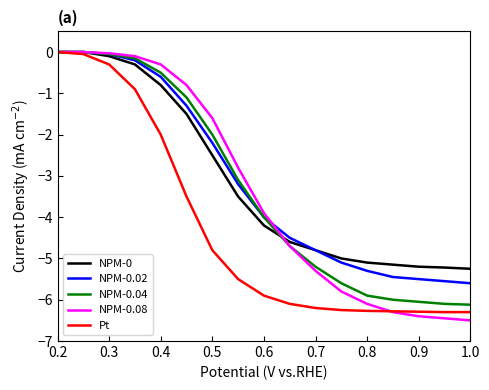

True or false: NPM-0.08 and NPM-0.04 cross at least once.

False